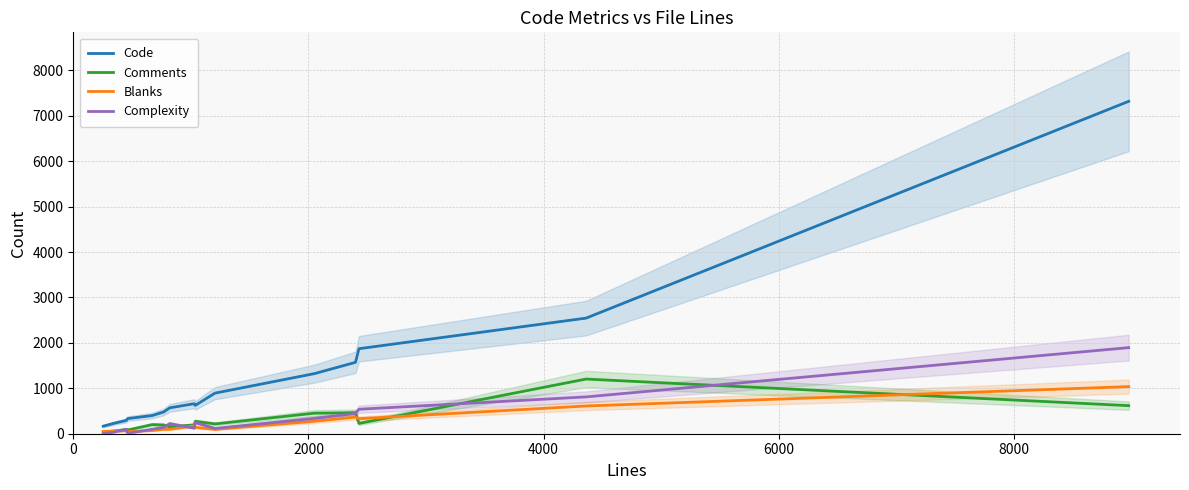

What is the average value of the Blanks series?

234